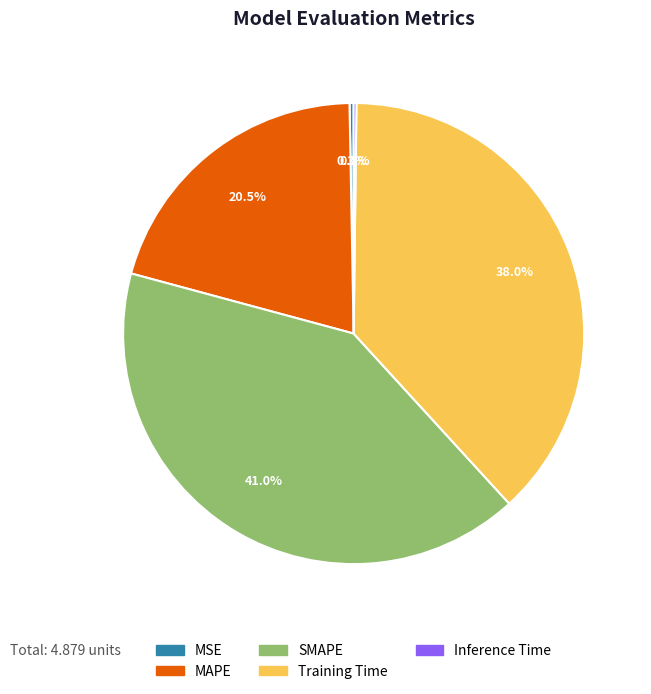

Approximately how many times larger is the value at SMAPE compared to MAPE?

2.0